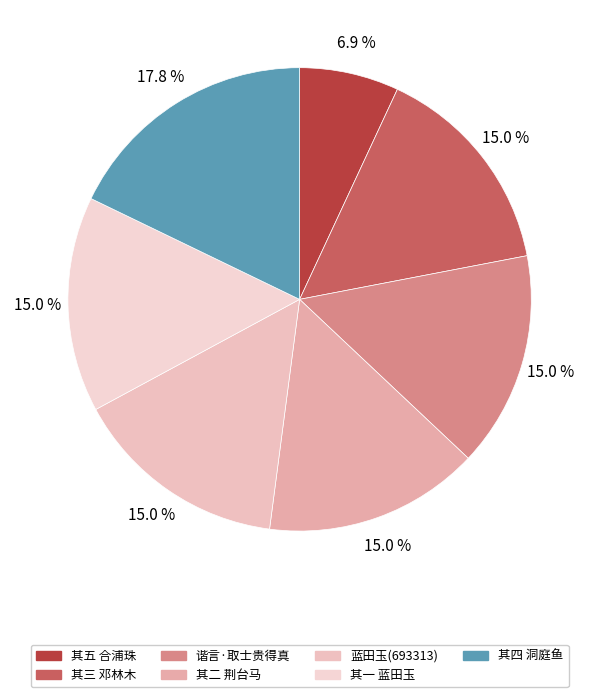

Count the number of slices in the pie.

7